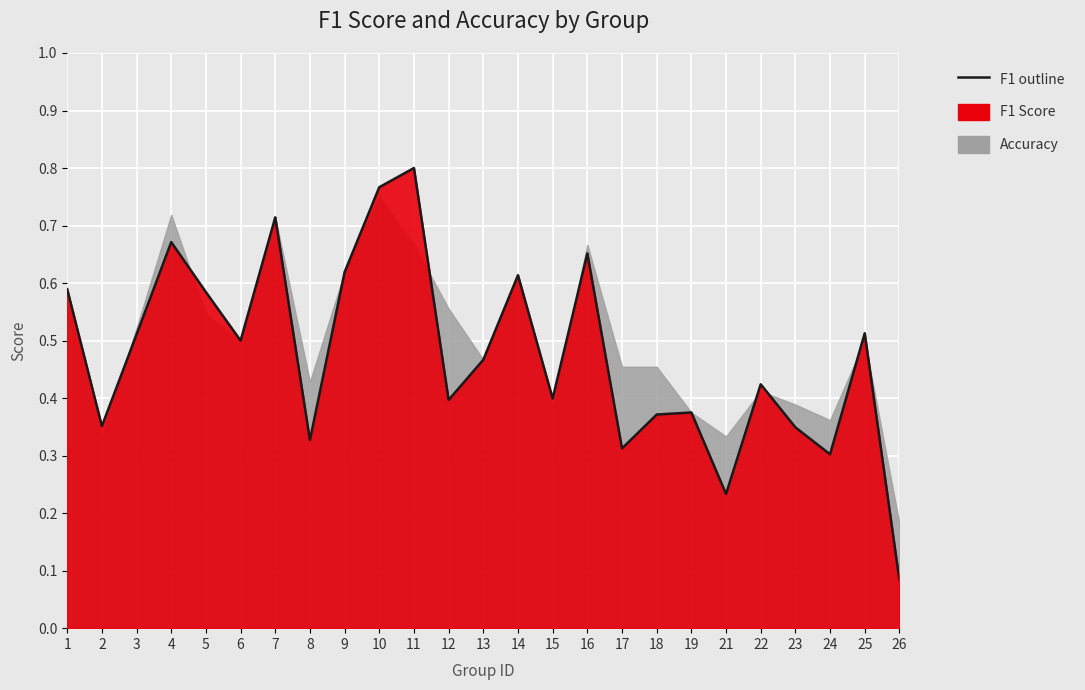

What is the value of the 23rd point from the left?

0.3